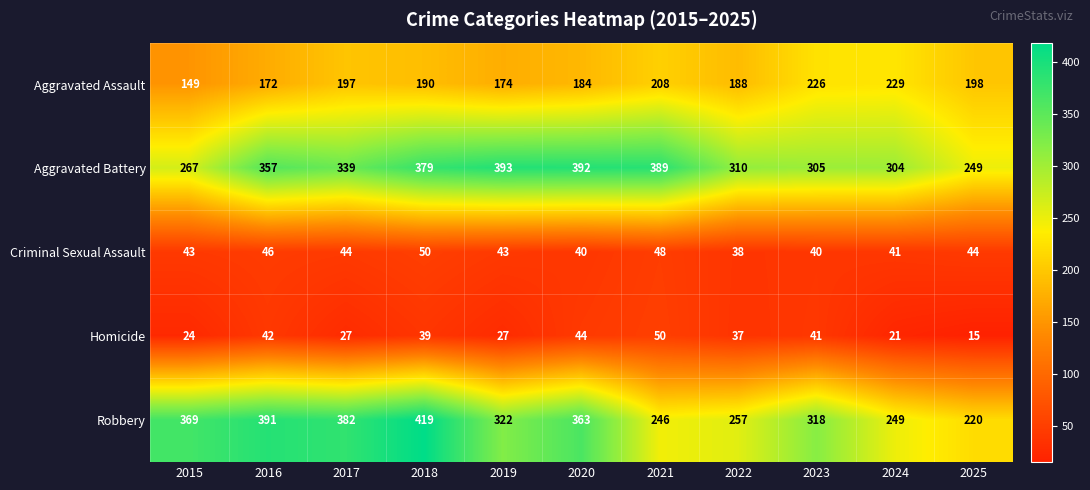

Which category has the highest value in the Aggravated Battery series?

2019